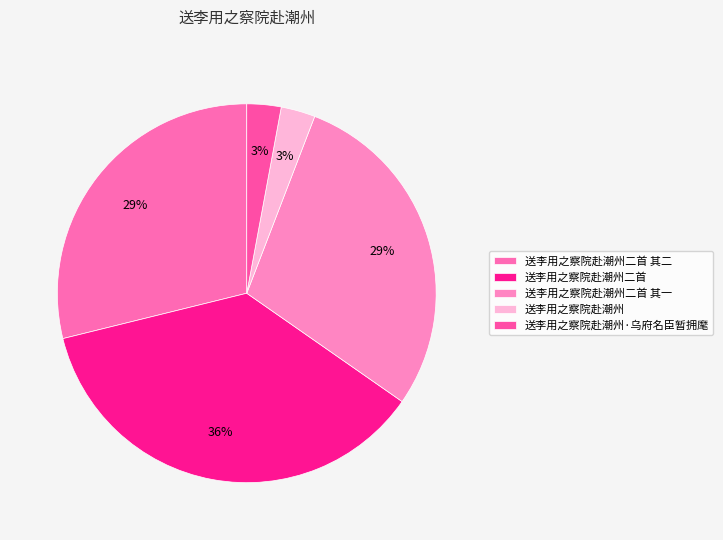

Between 送李用之察院赴潮州·乌府名臣暂拥麾 and 送李用之察院赴潮州二首, which is larger?

送李用之察院赴潮州二首